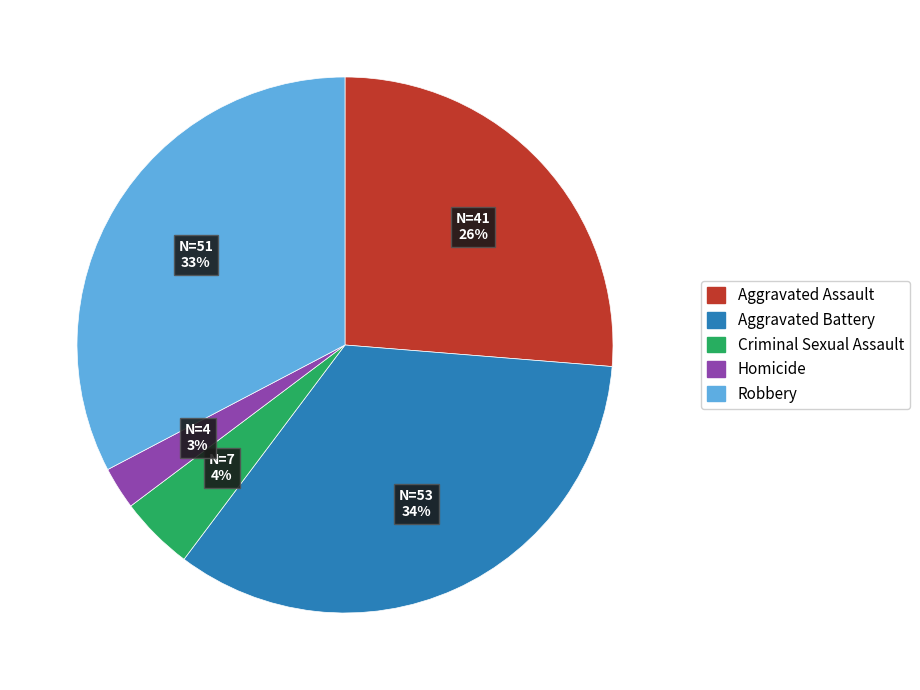

To the nearest percent, what is the difference between the largest and smallest slice percentages?

31%